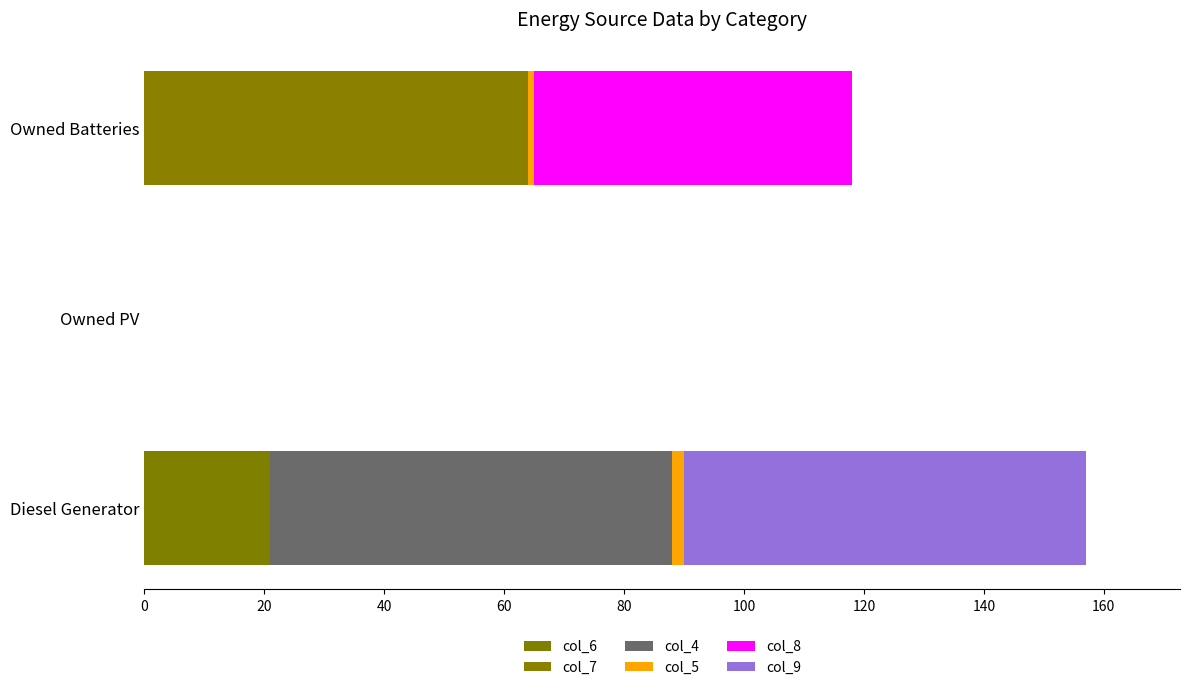

Which series has the largest range (max minus min)?

col_4